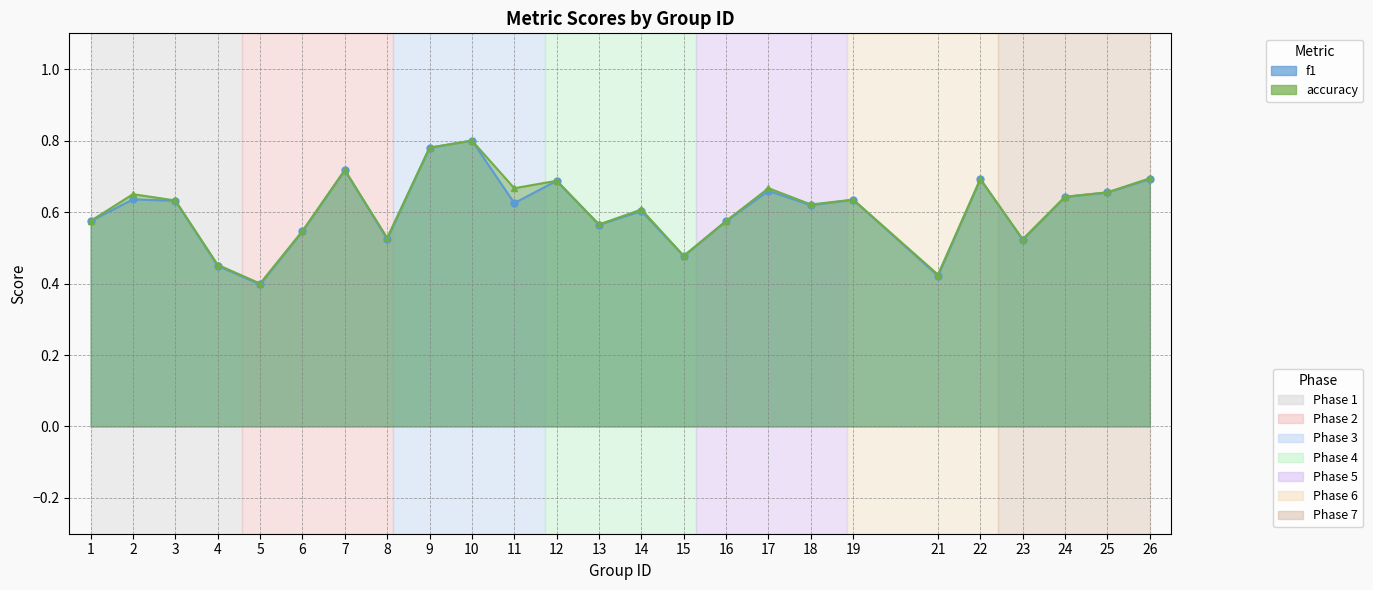

True or false: accuracy and f1 cross at least once.

False